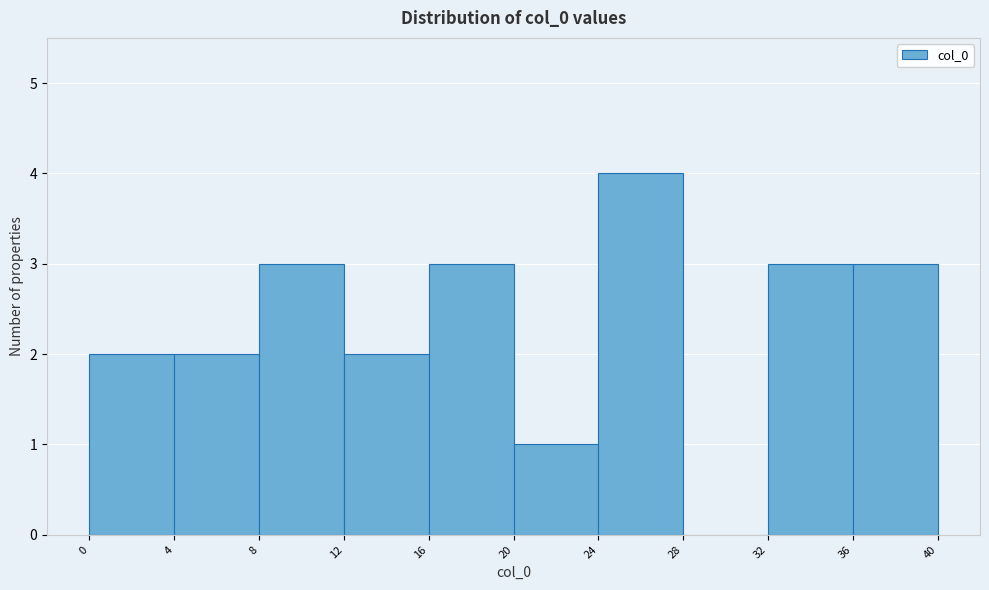

What is the height of the bar covering 16 to 20 on the x-axis? The values are not printed on the chart, so give them approximately, as read against the axis.

3